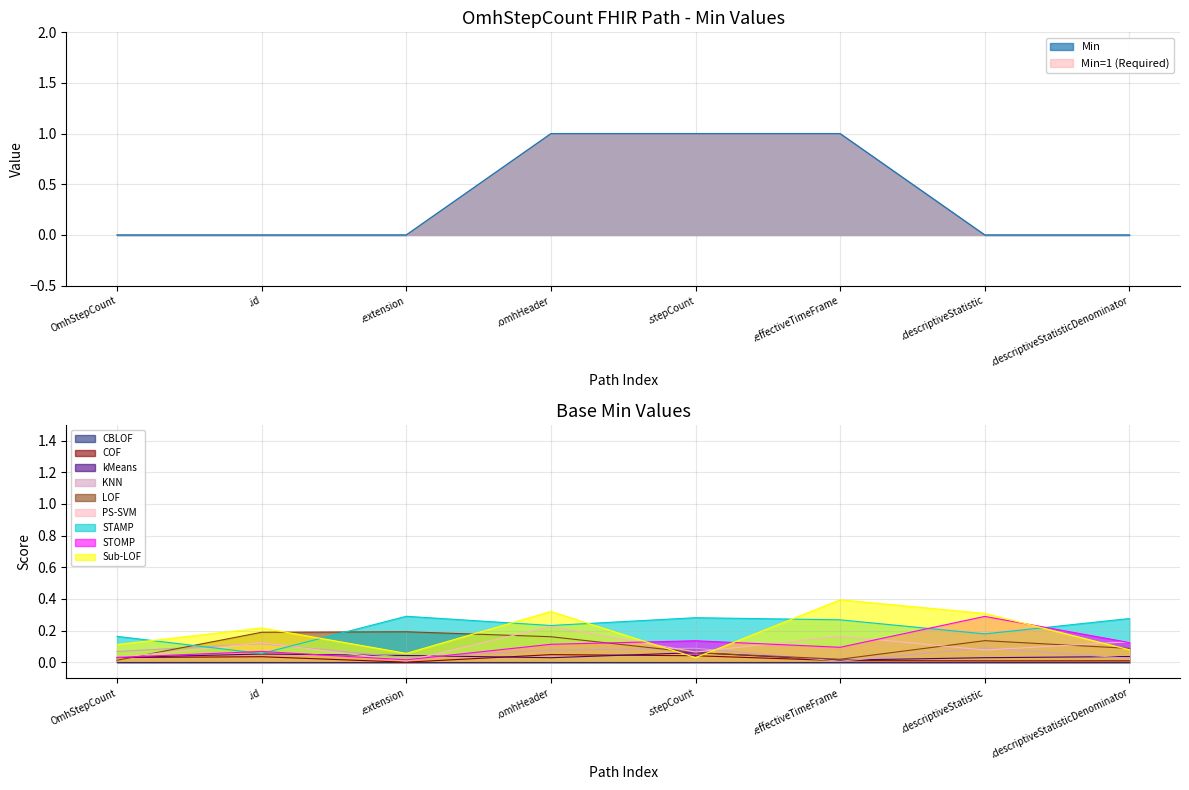

True or false: Min has a value of 2 at .omhHeader.

False